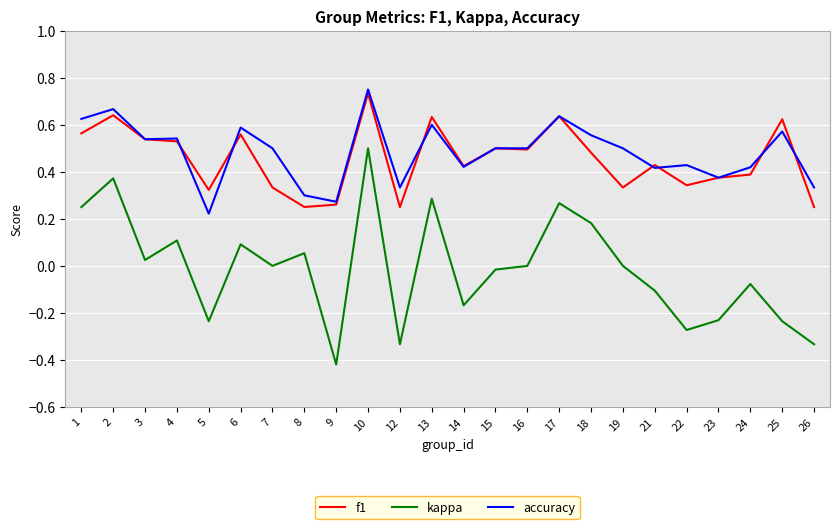

True or false: kappa and f1 cross at least once.

False